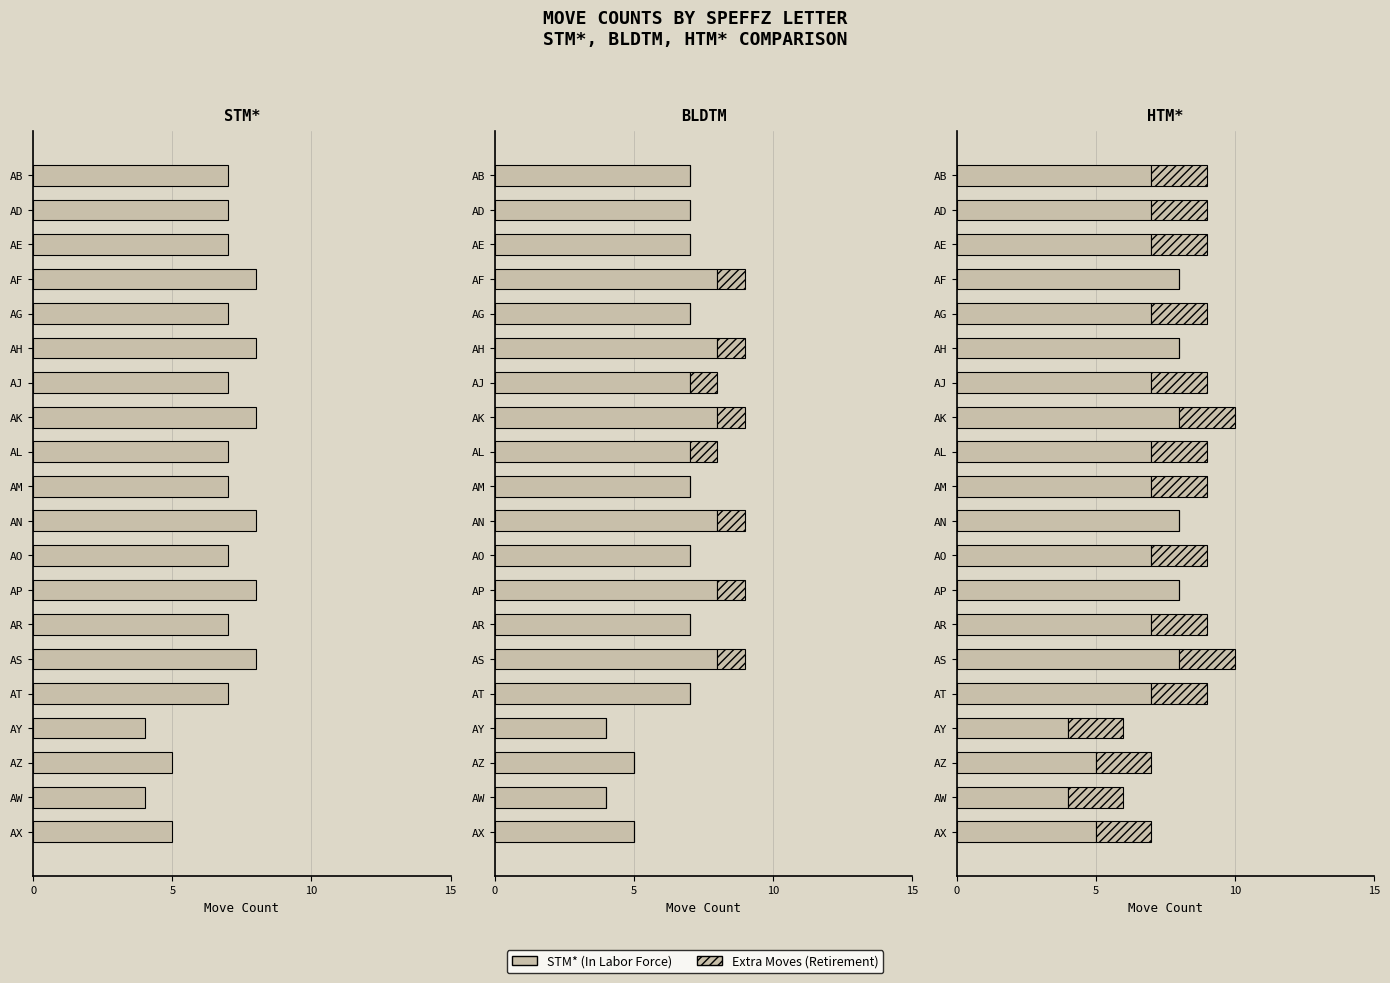

Which series has the largest total across all categories?

STM*